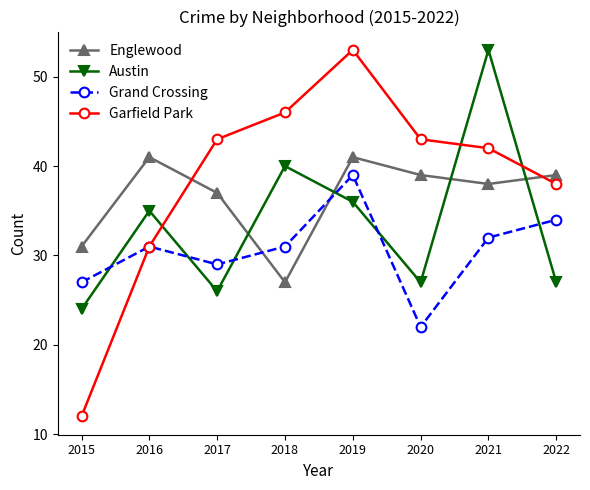

True or false: Austin and Grand Crossing cross at least once.

True